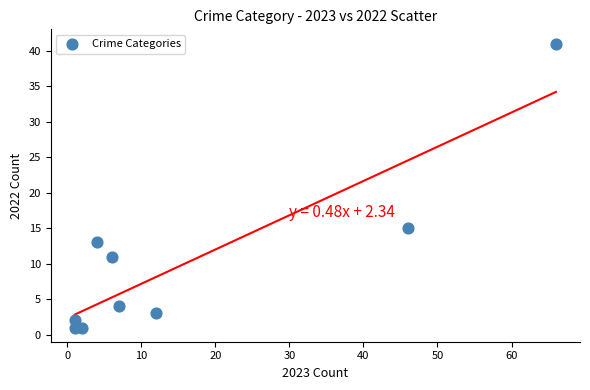

What Y value in the scatter plot is closest to 21?

15